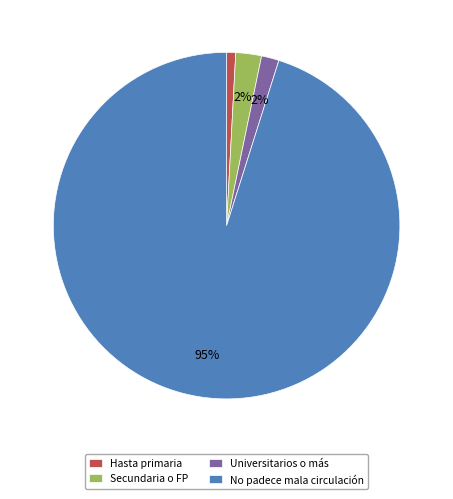

To the nearest percent, what portion does No padece mala circulación represent?

95%